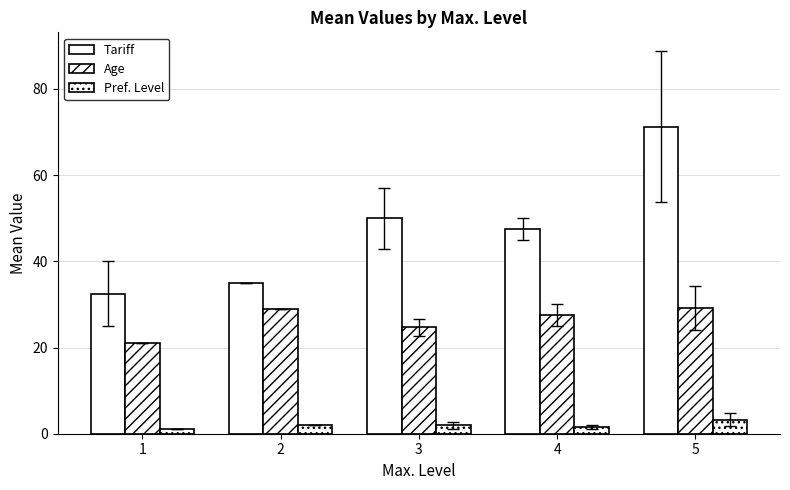

Is it true that Pref. Level equals 3.2 at 5?

True